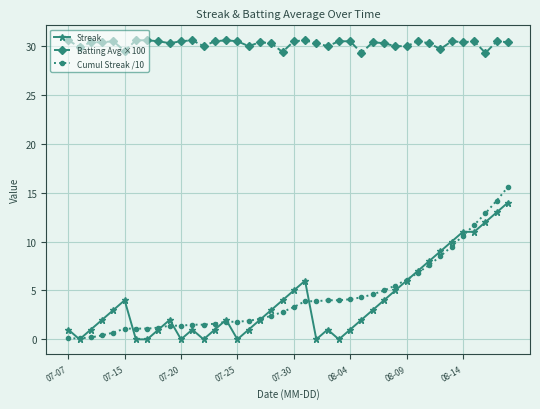

How many data points does each series have?

40